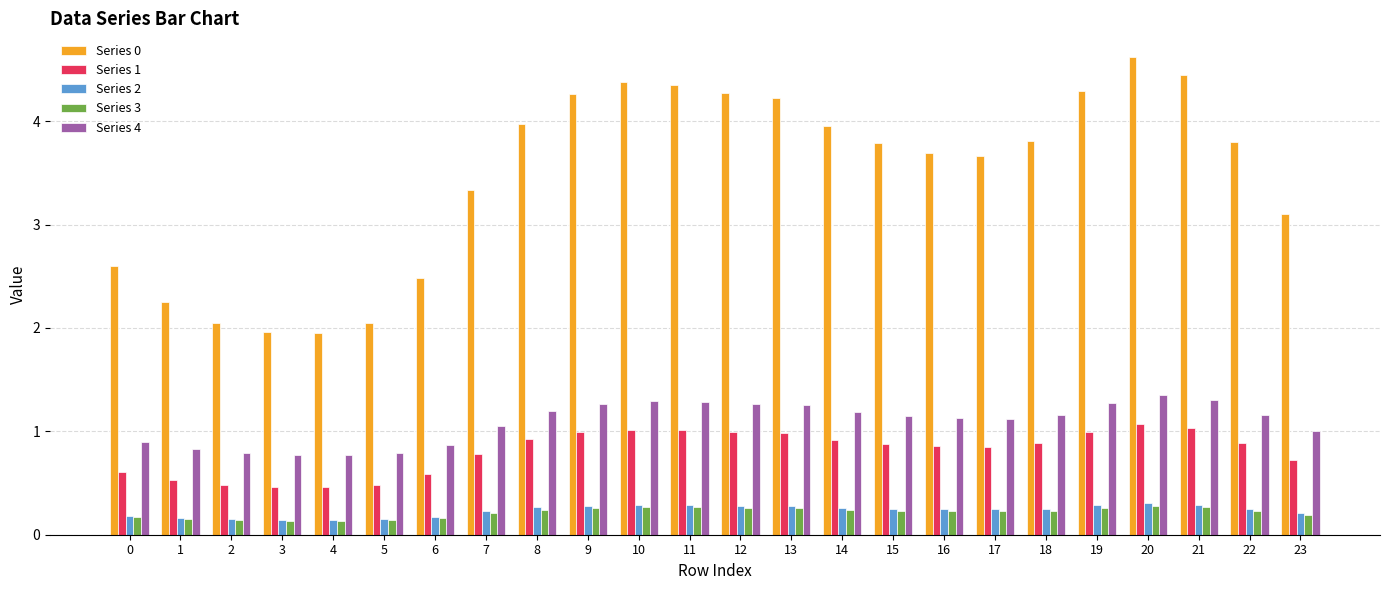

Which series changed the most between 11 and 14?

Series 0